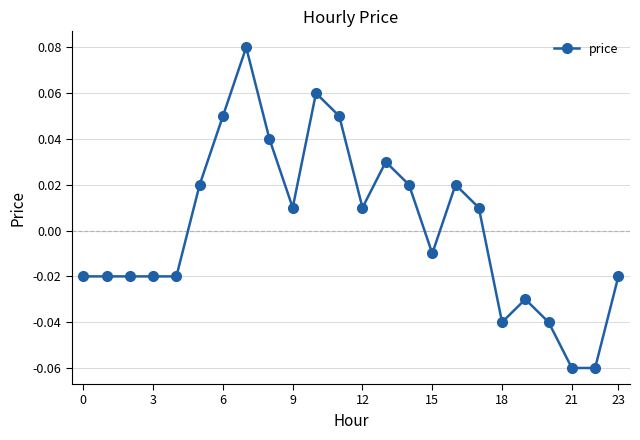

How many negative values are there?

12